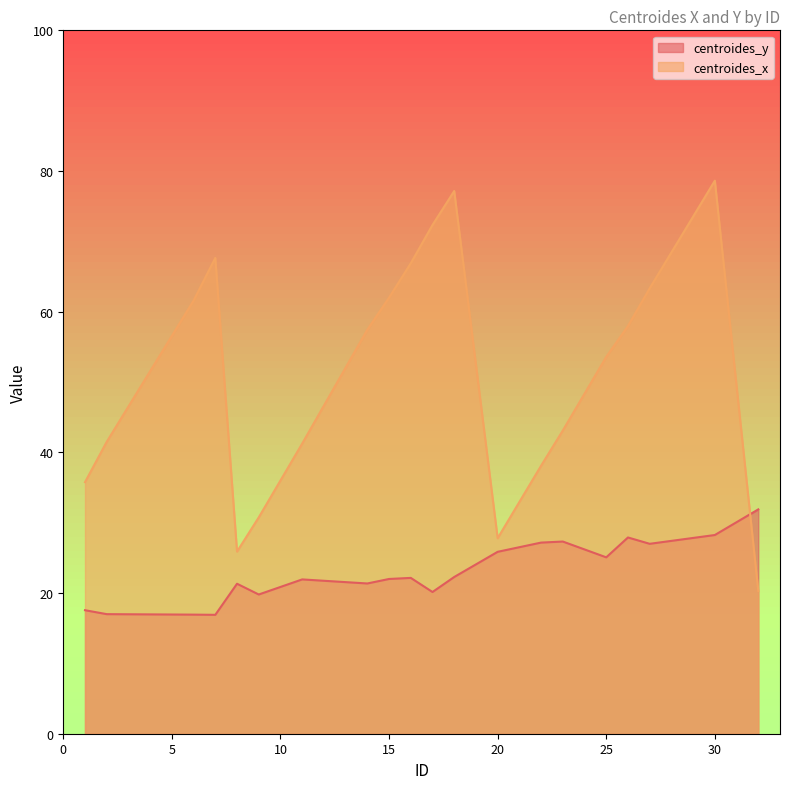

What is the sum of all centroides_y values?

459.9